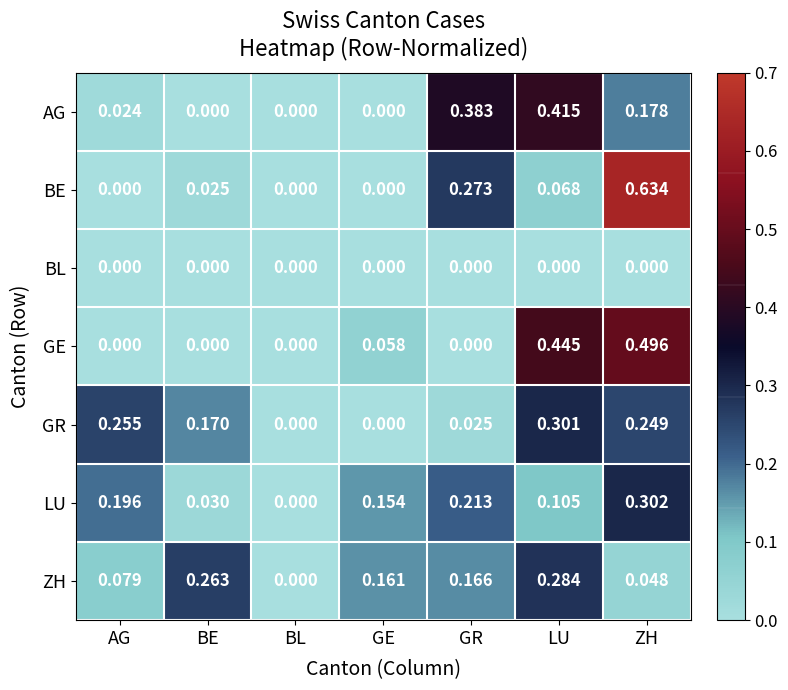

Rank the categories by ZH value from highest to lowest.

LU, BE, GR, GE, AG, ZH, BL